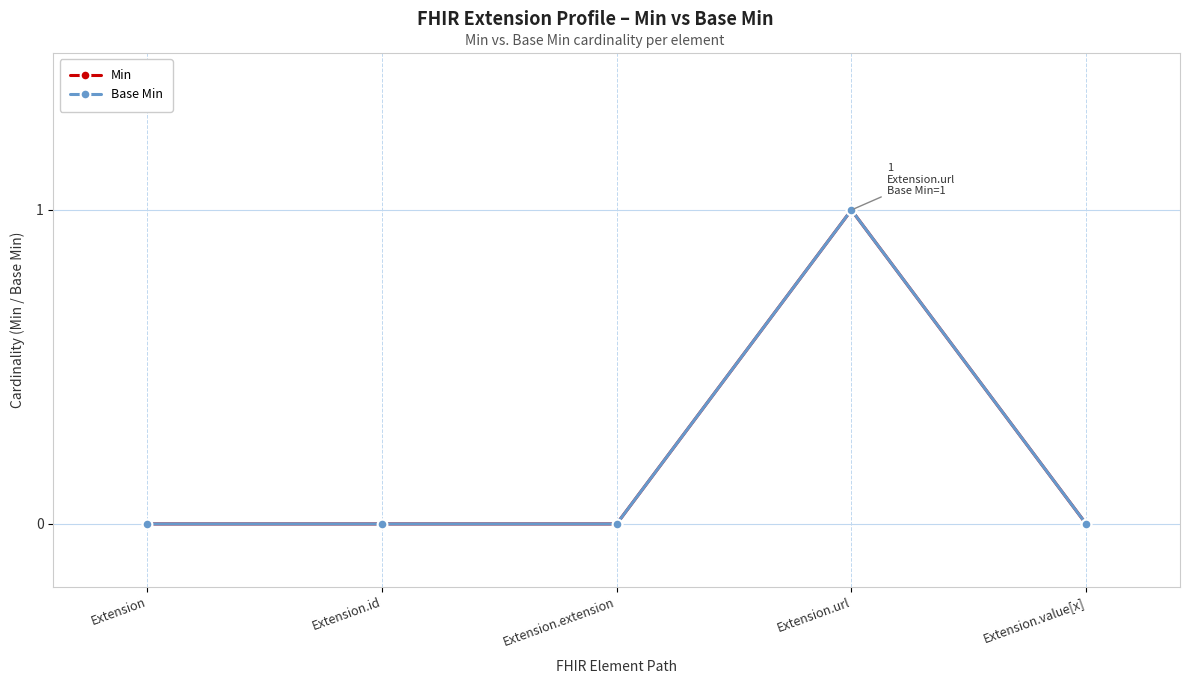

Rank the categories by Min value from lowest to highest.

Extension, Extension.id, Extension.extension, Extension.value[x], Extension.url